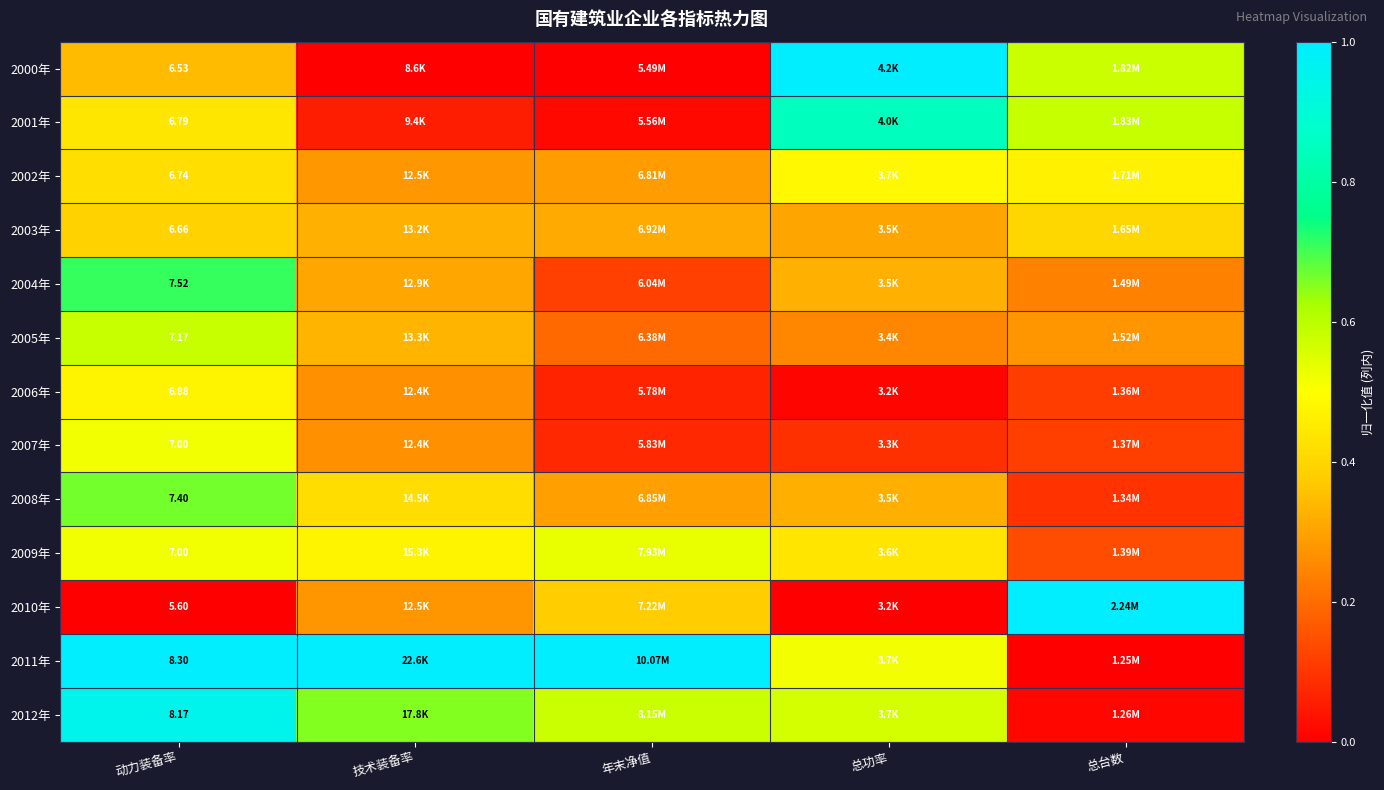

Which series has the widest spread of values?

2000年